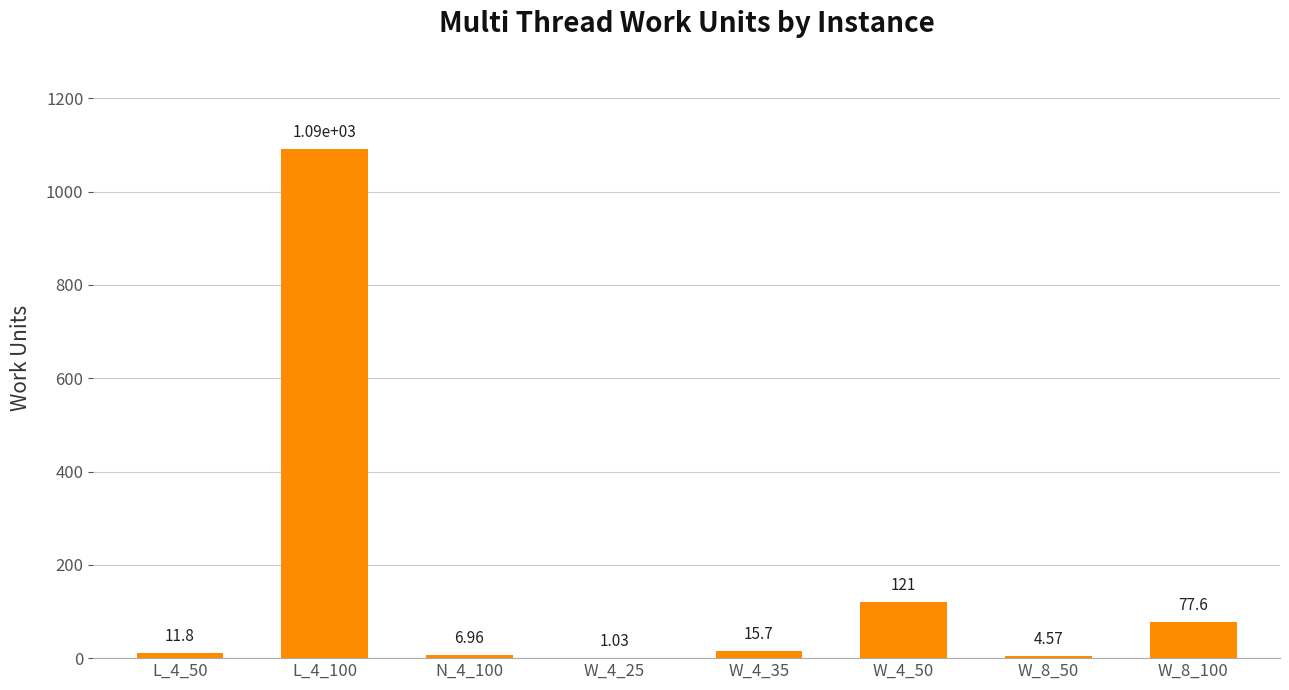

What is the sum of all values?

1330.8